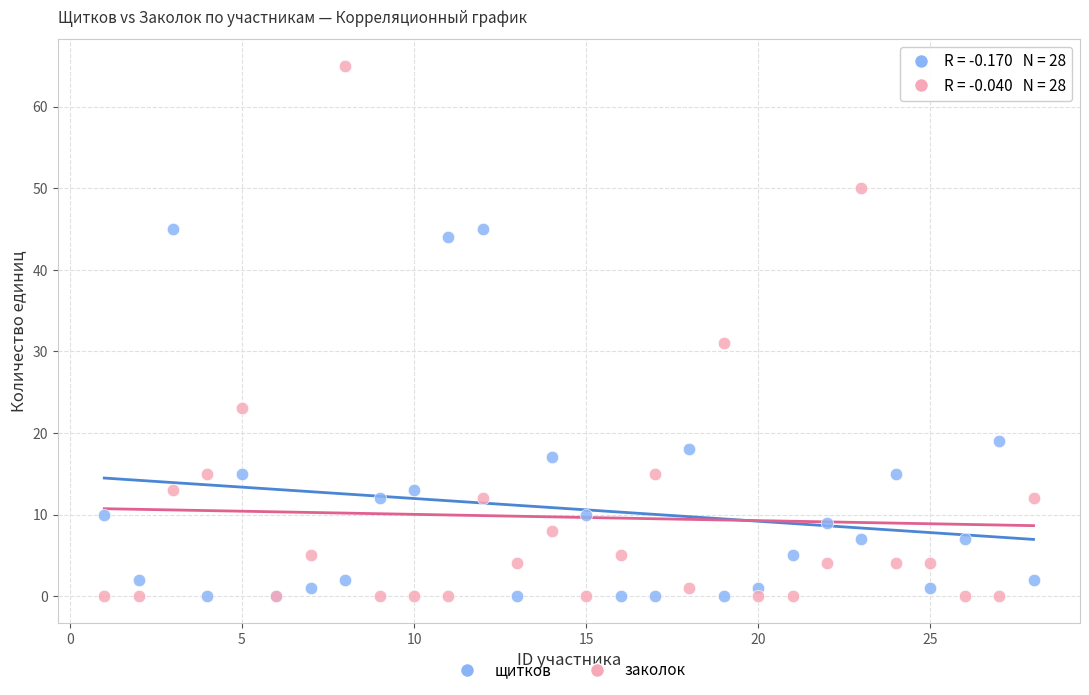

Which series has the widest spread of Y values?

заколок